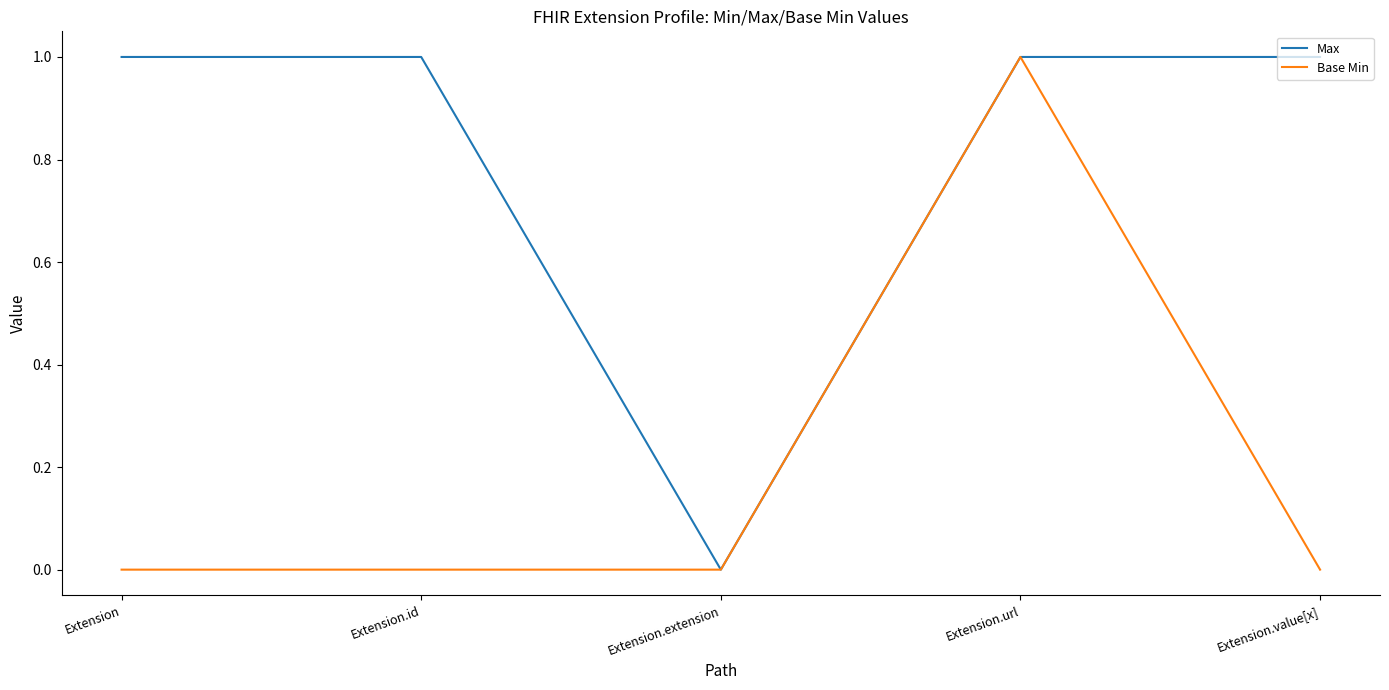

What position from the right is Extension.id?

4